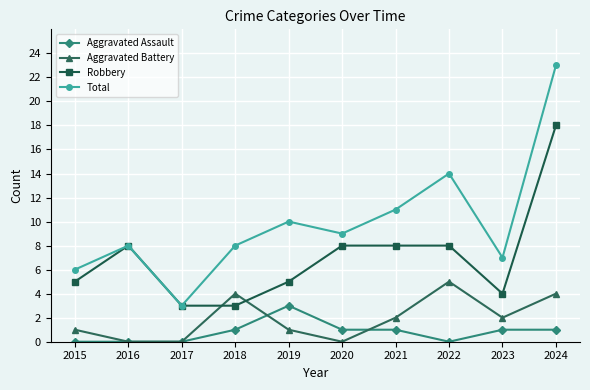

The Total series shows 17 at 2019. True or false?

False